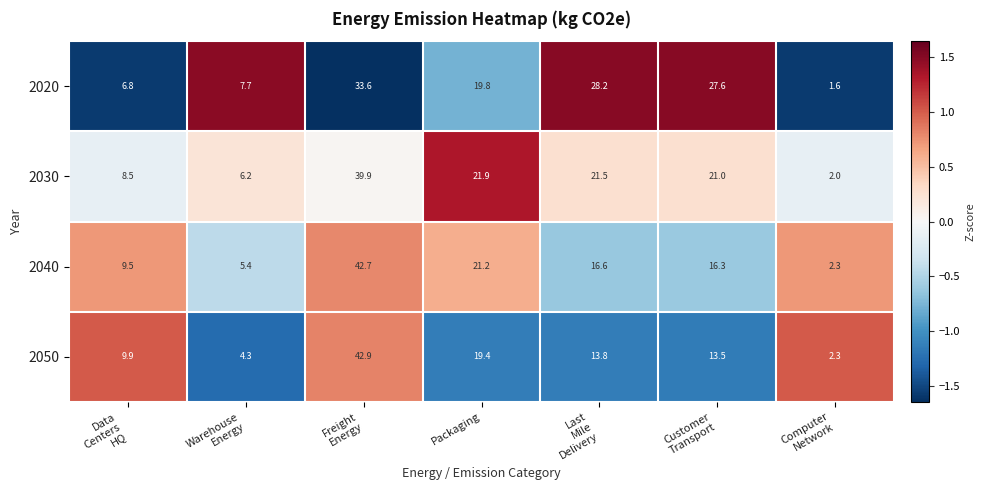

What is the total value across all series at Packaging?

82.3